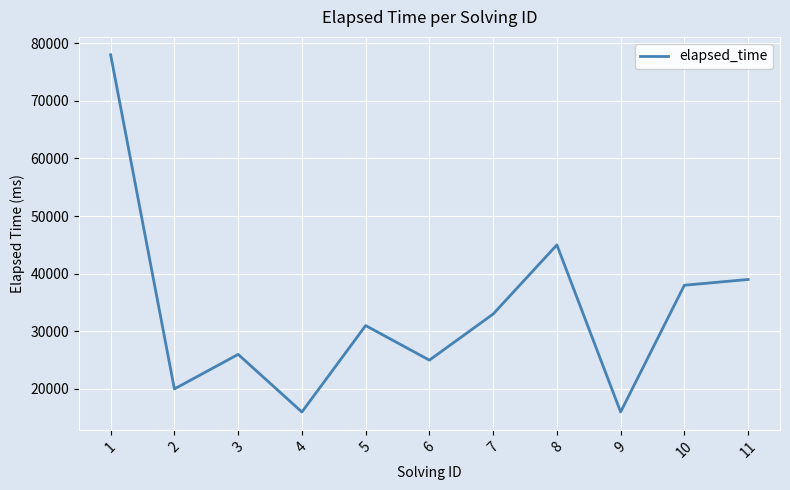

How many lines are shown in the chart?

1